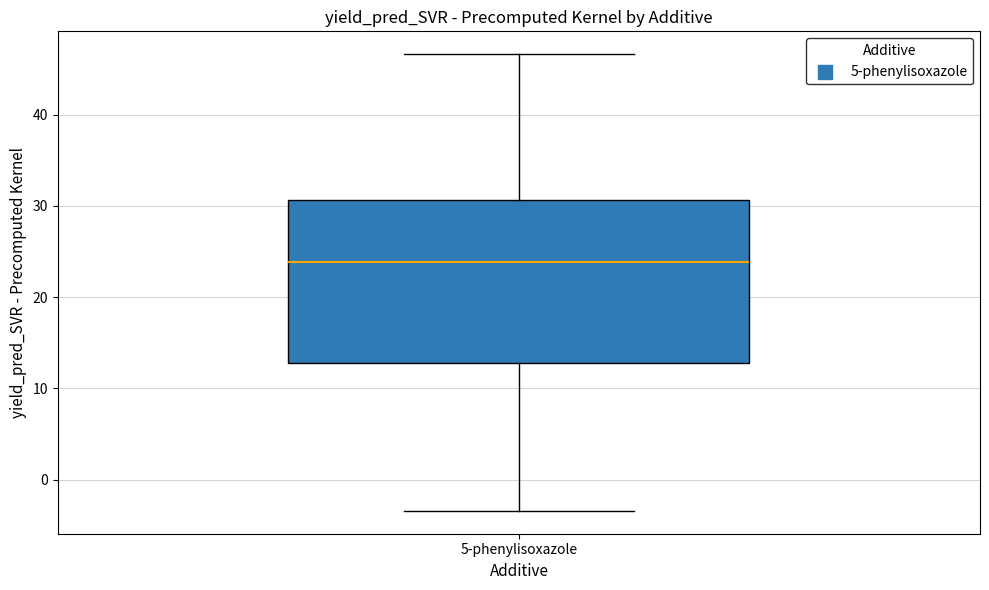

Read this box plot against the y-axis: the position of the median line, the range covered by the box, and the ends of both whiskers. The values are not printed on the chart, so give them approximately, as read against the axis.

median 24, box 13 to 31, whiskers -3 to 47